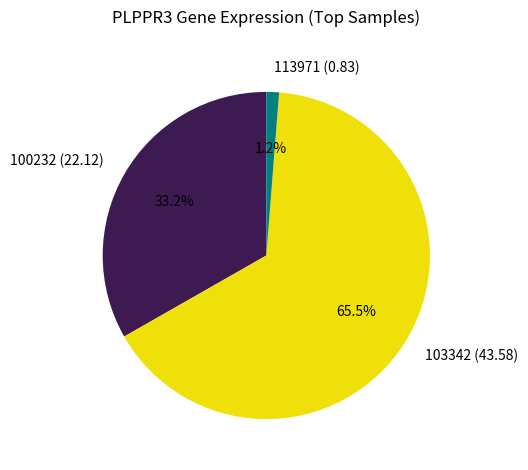

Which has a higher value, 100232 or 103342?

103342